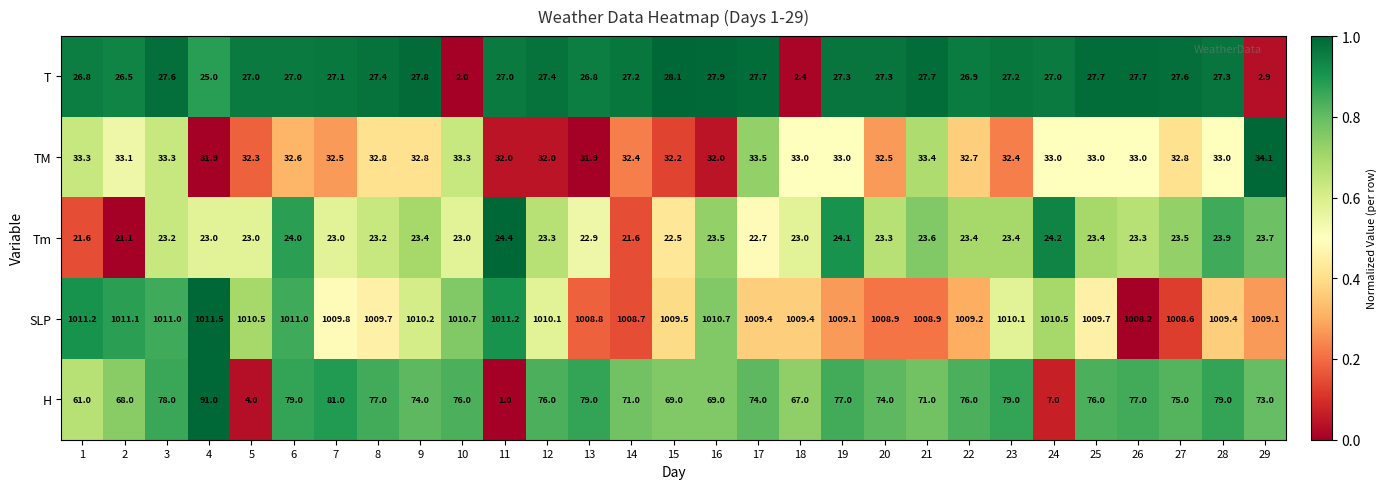

Rank the series by their maximum value, from highest to lowest.

SLP, H, TM, T, Tm